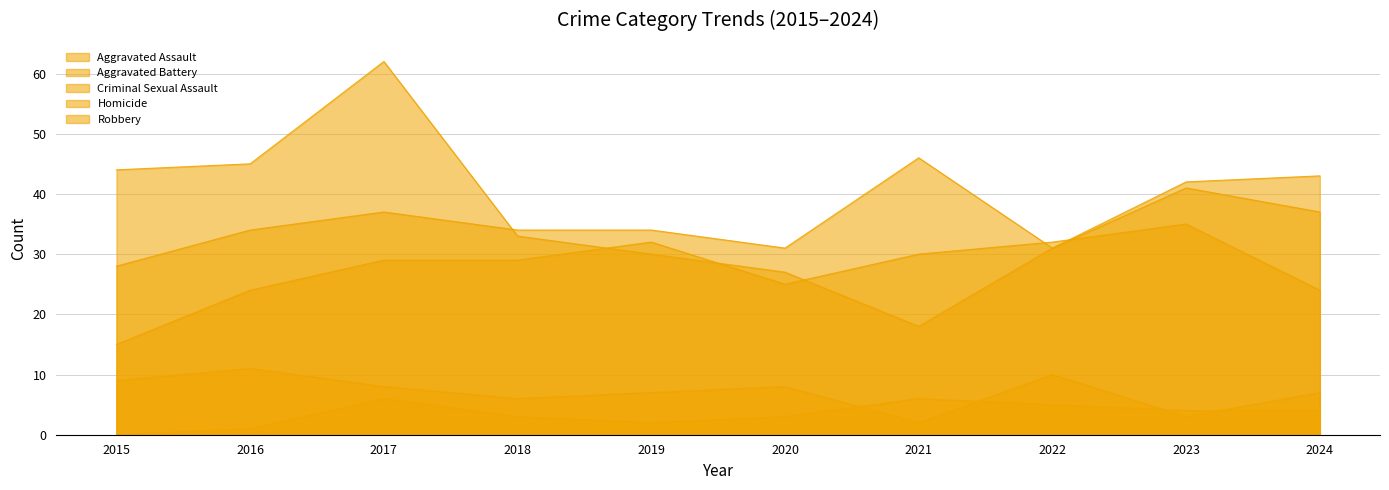

Which series has the largest range (max minus min)?

Robbery